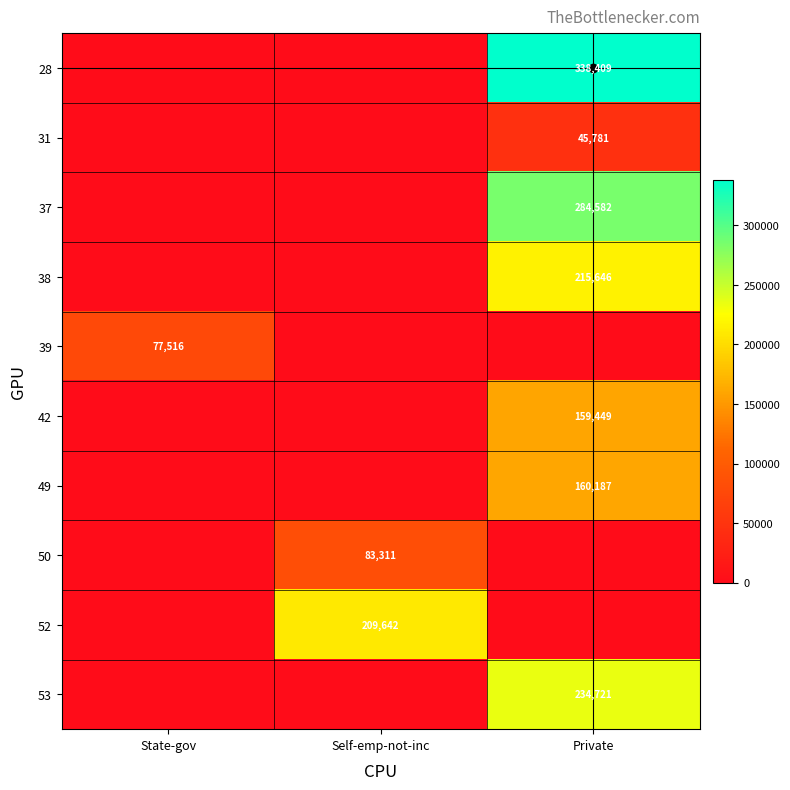

True or false: 49 has a value of 160187 at Private.

True